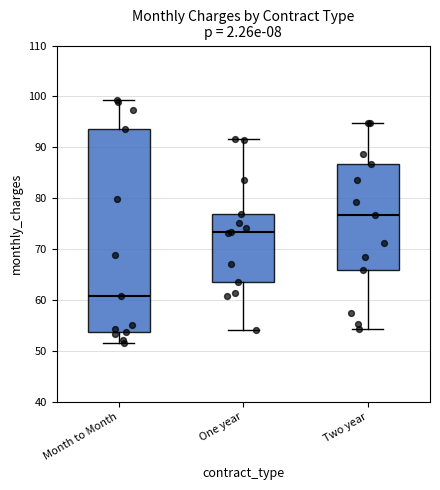

Reading left to right, transcribe this box plot: for each box, give where its median line is, the range the box spans, and where its two whiskers end, as read against the y-axis. The values are not printed on the chart, so give them approximately, as read against the axis.

Month to Month: median 61, box 54 to 94, whiskers 52 to 99
One year: median 73, box 64 to 77, whiskers 54 to 92
Two year: median 77, box 66 to 87, whiskers 54 to 95